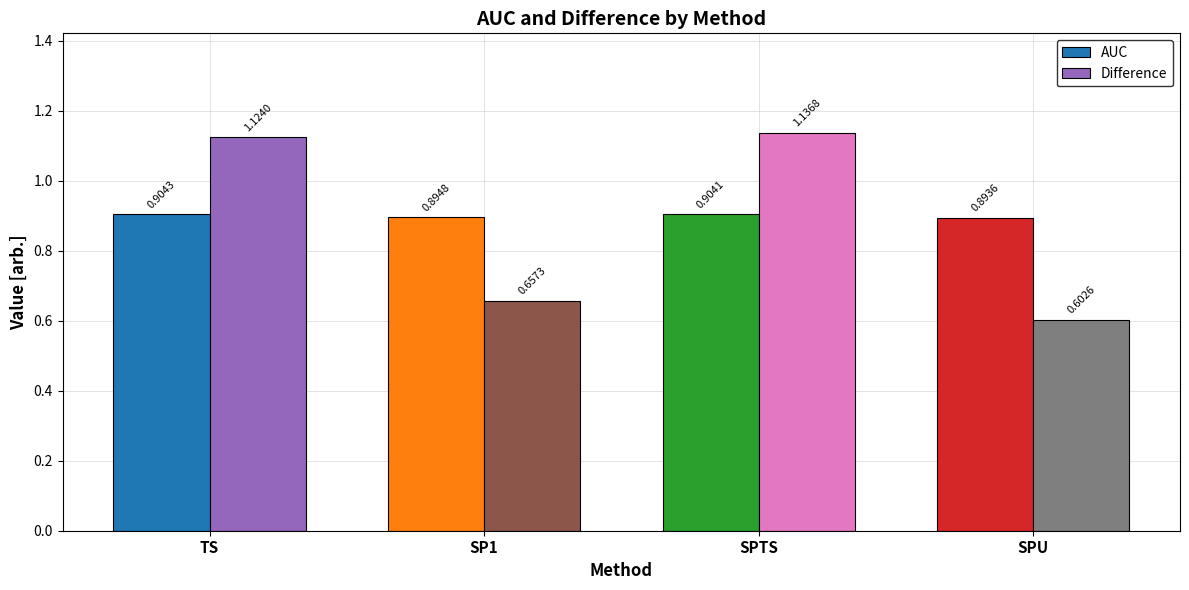

List the series in order of their peak value, lowest first.

AUC, Difference